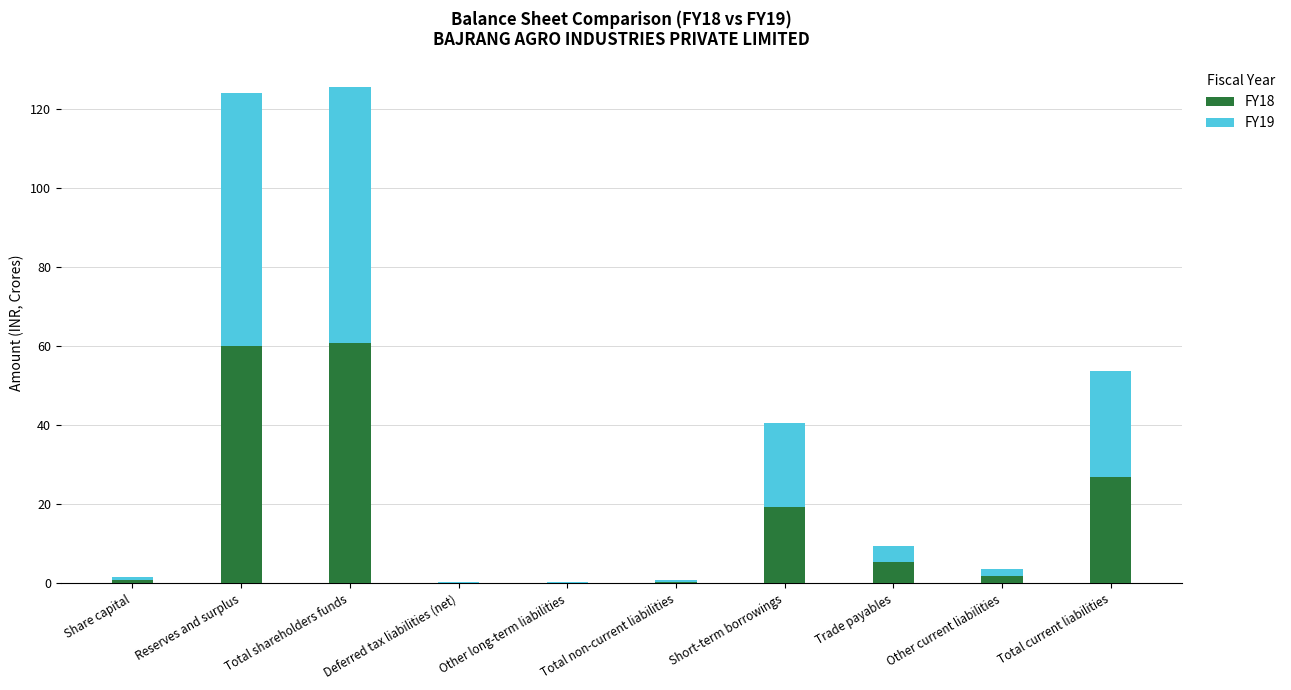

The value of FY18 at Total shareholders funds is 60.8. True or false?

True